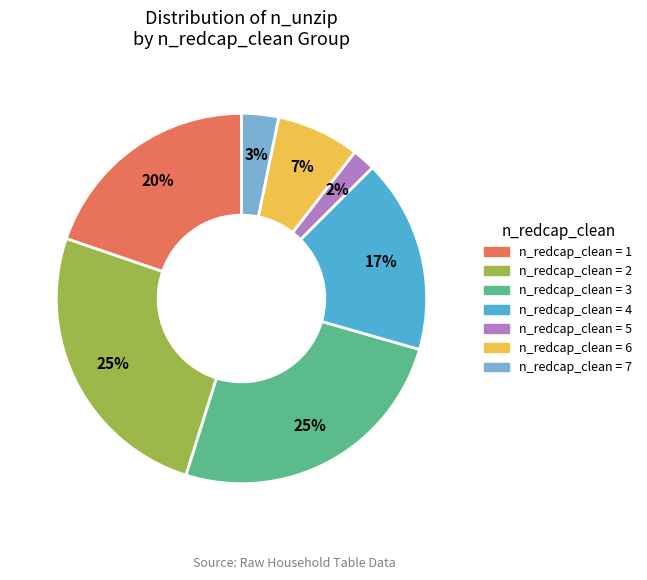

Is there any slice that represents more than half of the pie?

No